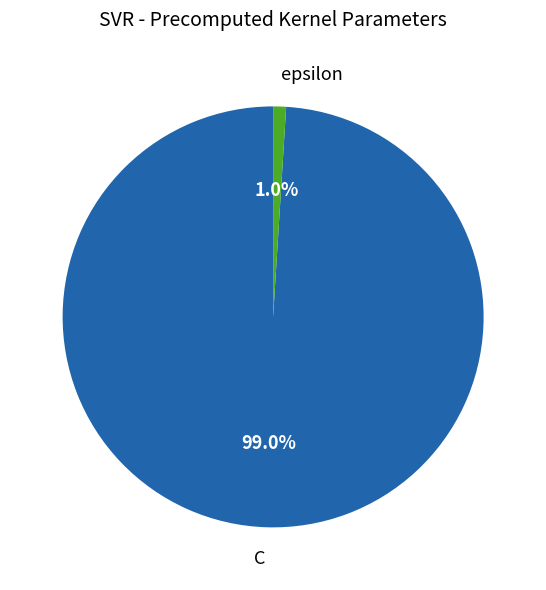

Is it true that epsilon is 1% of the pie?

True